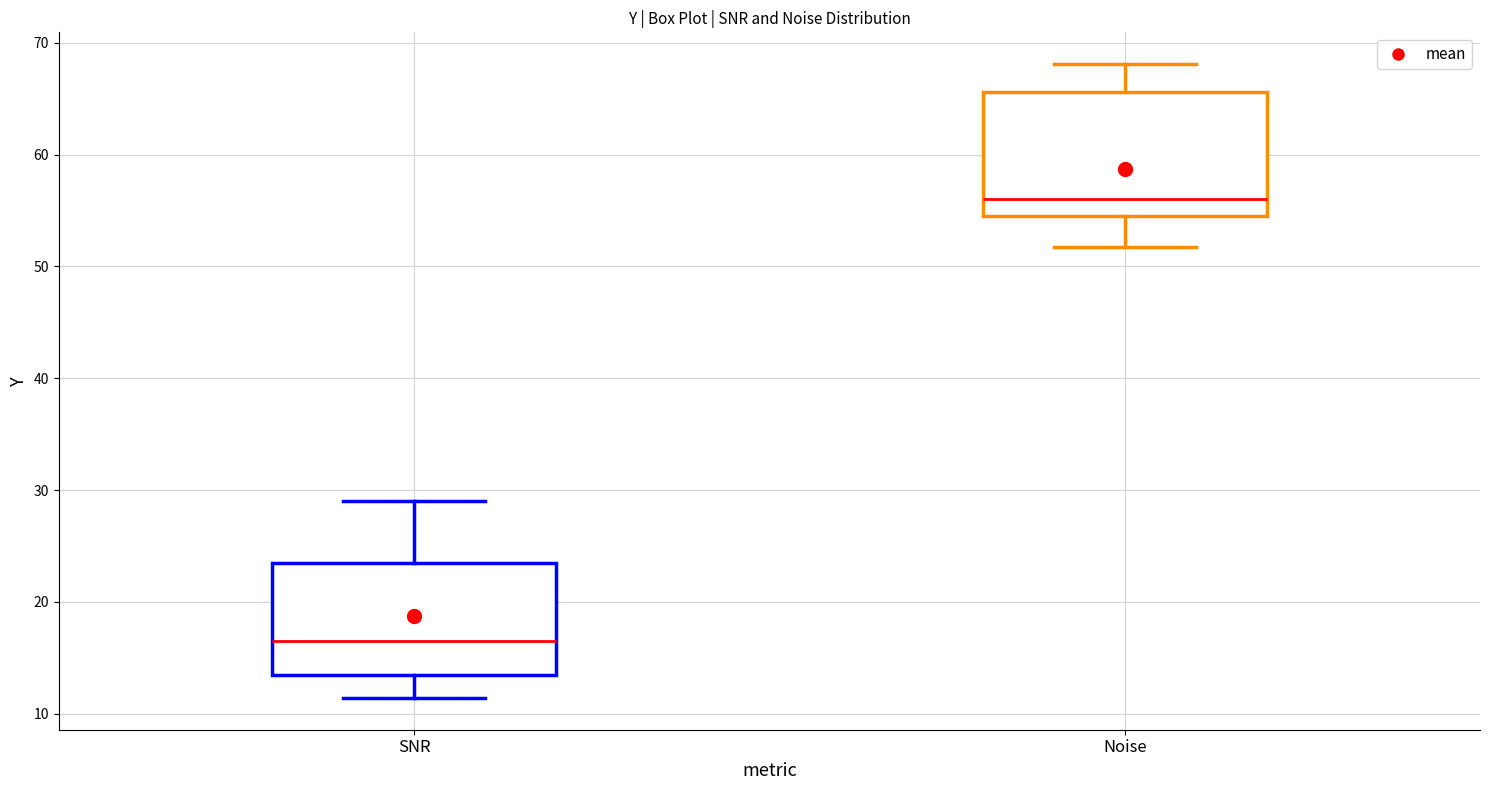

Which box is the tallest, from its lower edge to its upper edge?

Noise